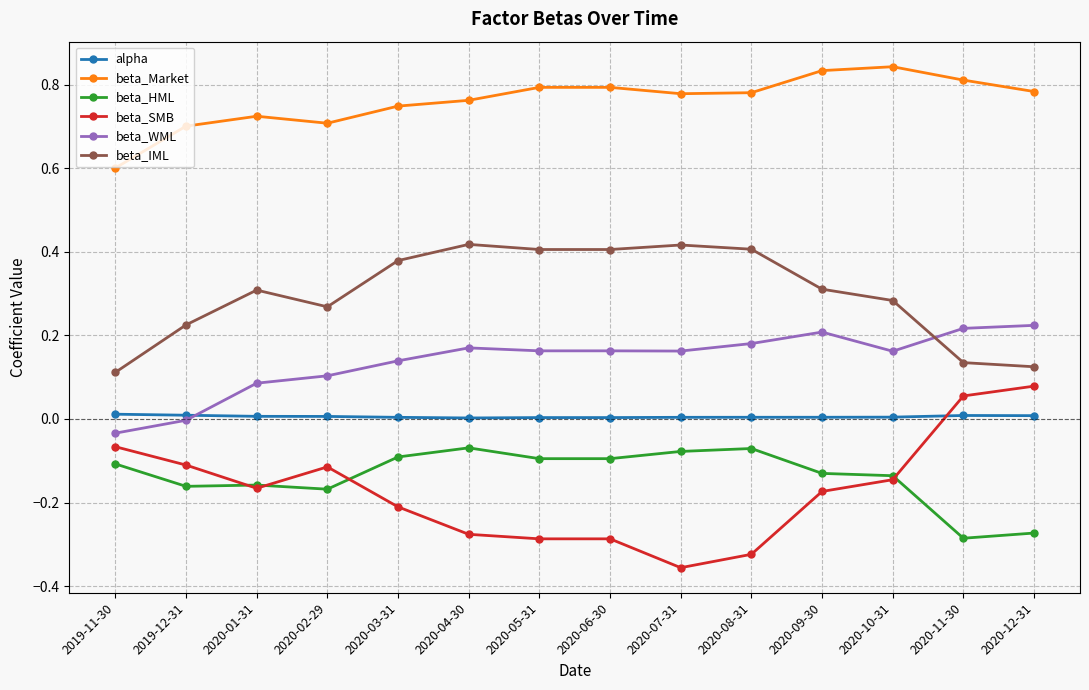

Where is the first local maximum for beta_IML?

2020-01-31